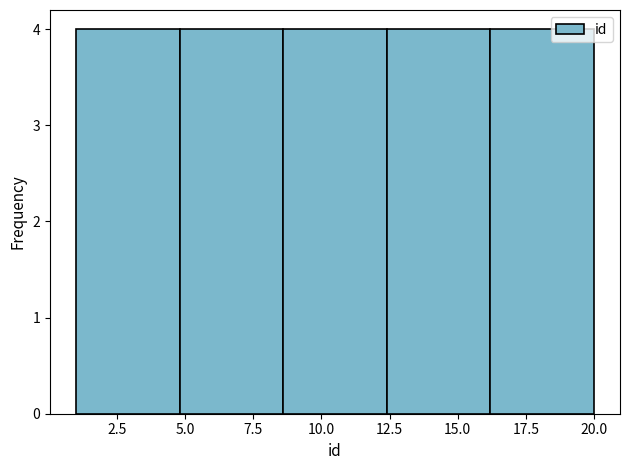

Reading left to right, list every bar in this chart as the range it spans on the x-axis followed by its height. Neither the bar edges nor the heights are printed on the chart, so give them approximately, as read against the axes.

1.0 to 4.8: 4
4.8 to 8.6: 4
8.6 to 12.4: 4
12.4 to 16.2: 4
16.2 to 20.0: 4